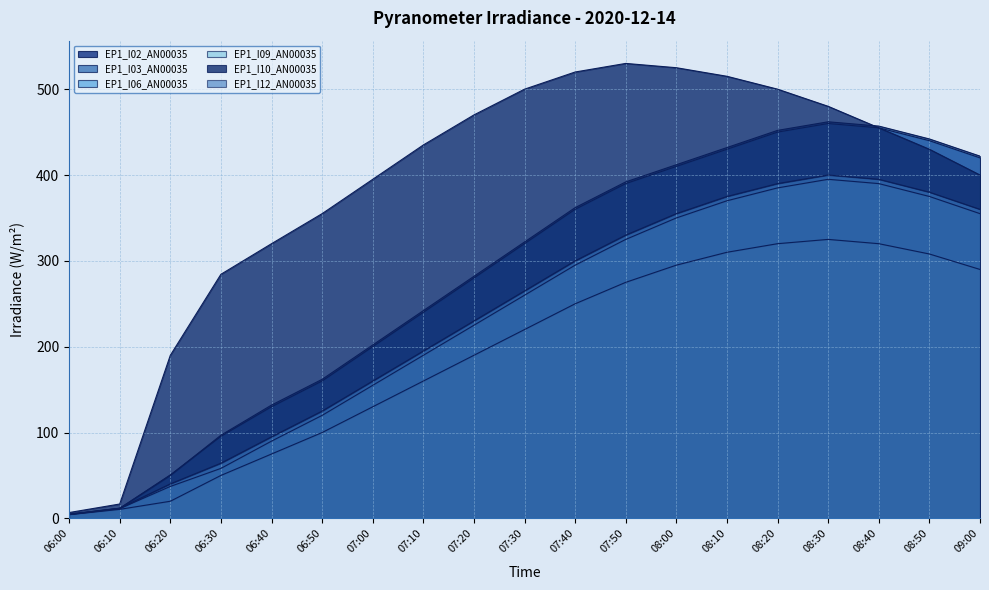

What is the average value of the EP1_I09_AN00035 series?

192.3